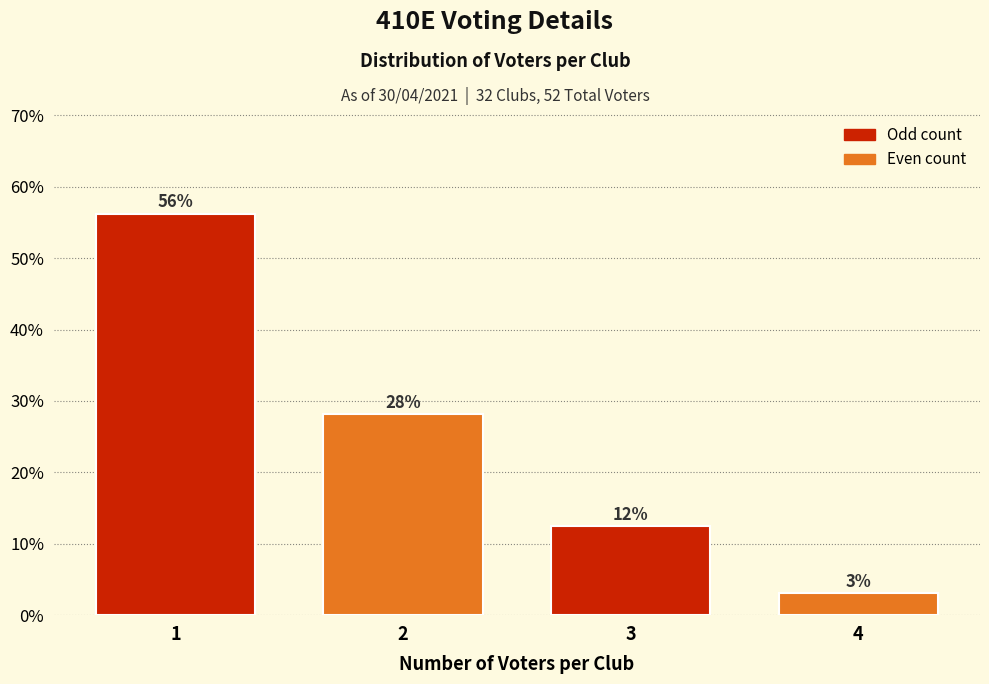

At which category does the chart reach its minimum across all series?

4